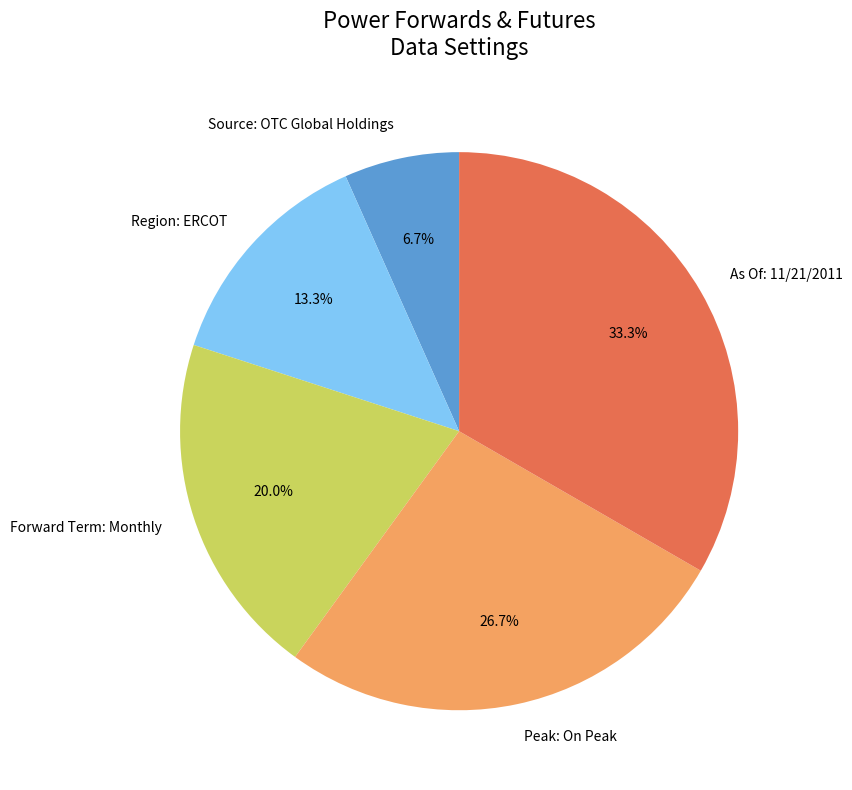

To the nearest percent, what percentage of the pie is Region: ERCOT?

13%